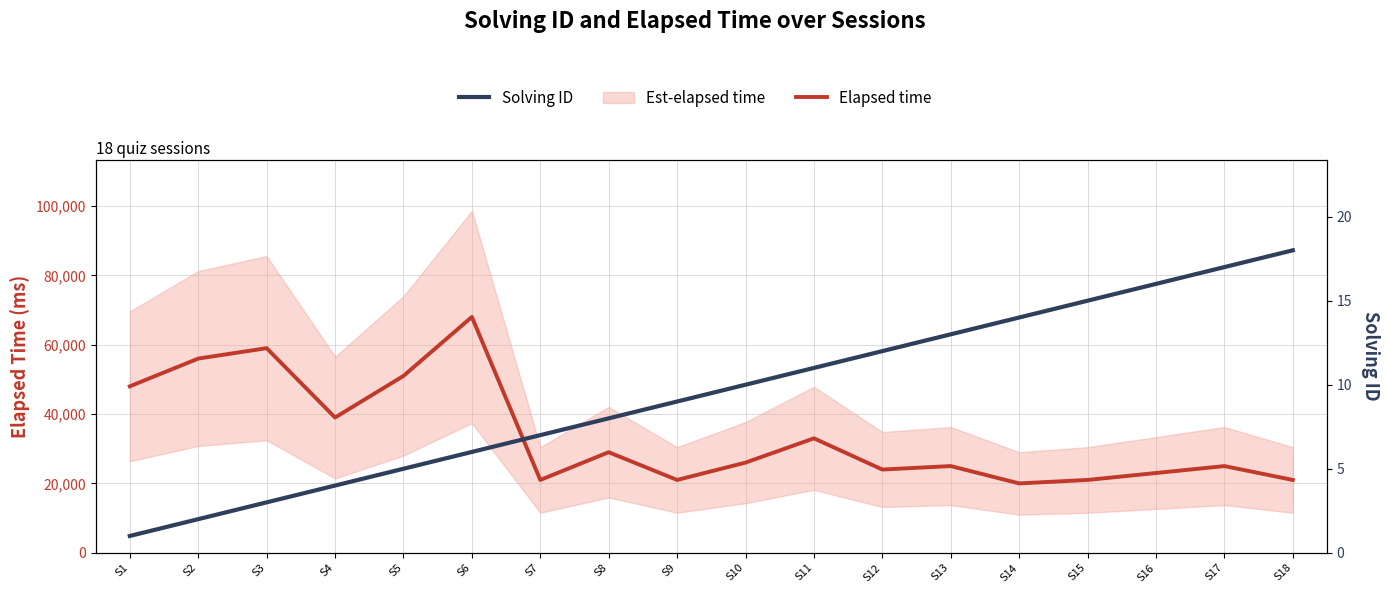

What is the spread (max minus min) of values at S10?

25990